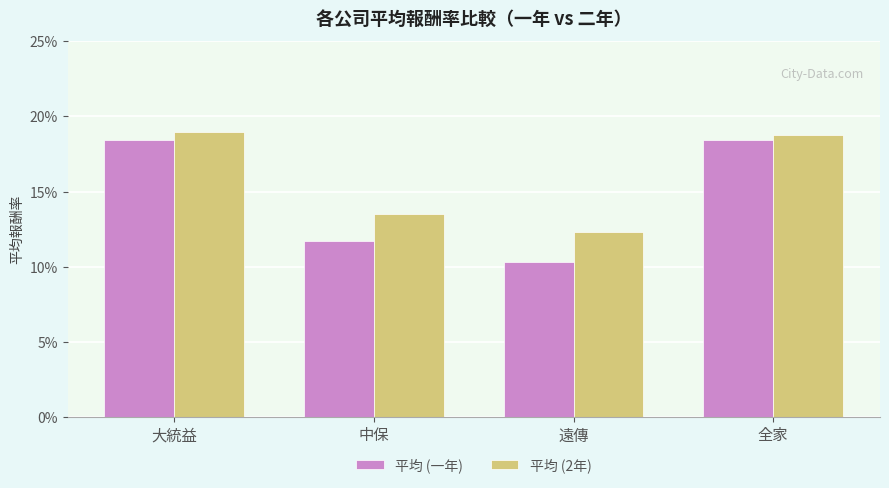

At which label is 平均 (2年) closest to 15?

中保